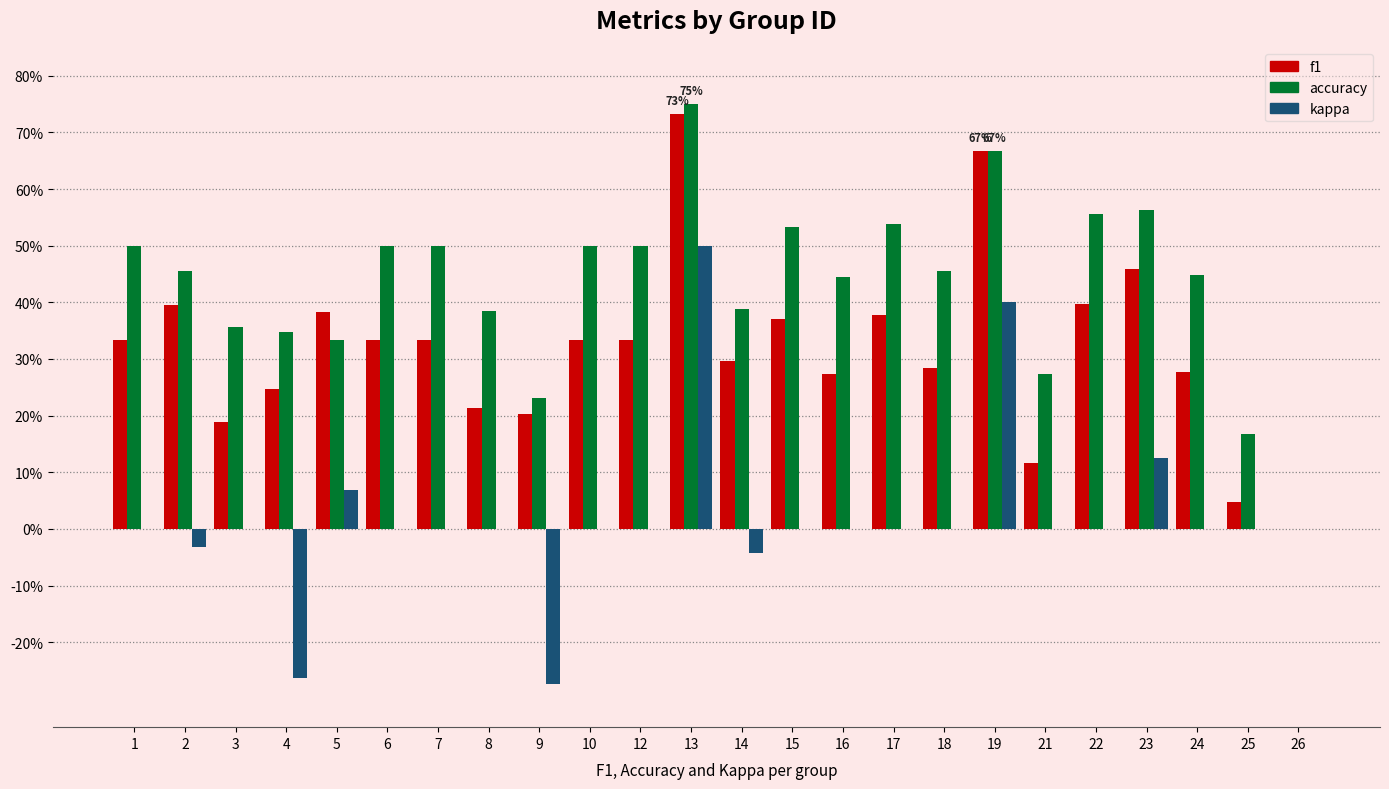

At which label does kappa reach its minimum?

9